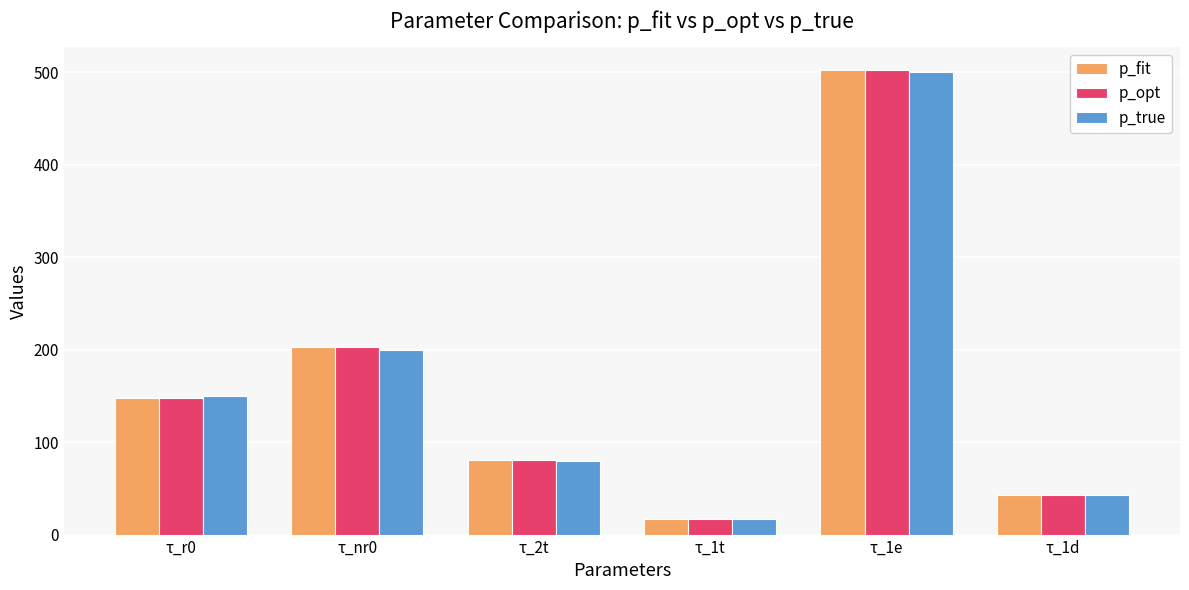

What value does the p_true series have at τ_r0?

150.0